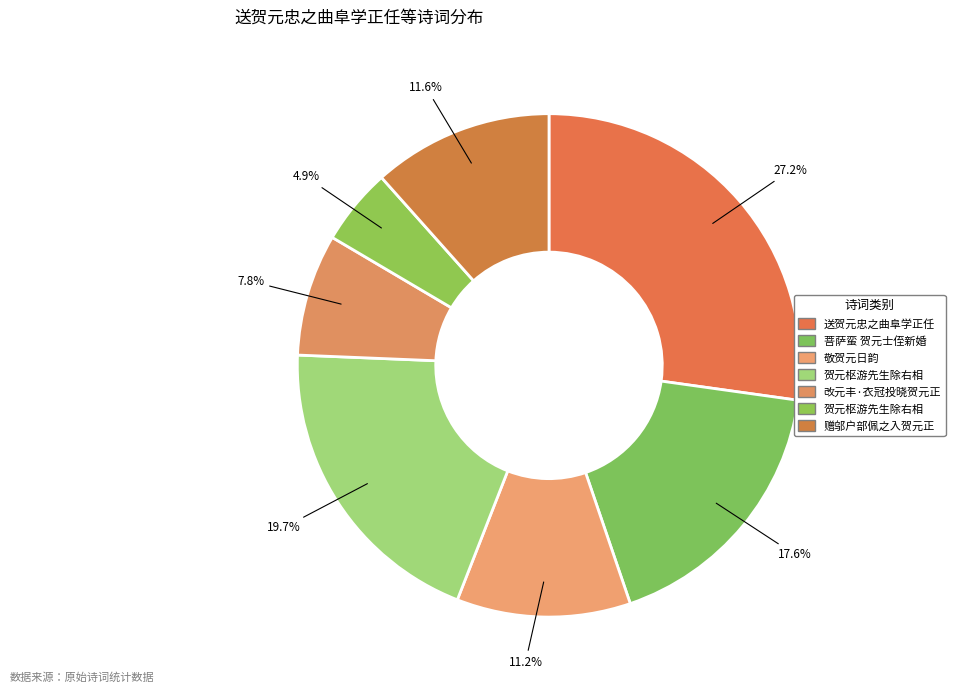

How many segments does this pie chart have?

7